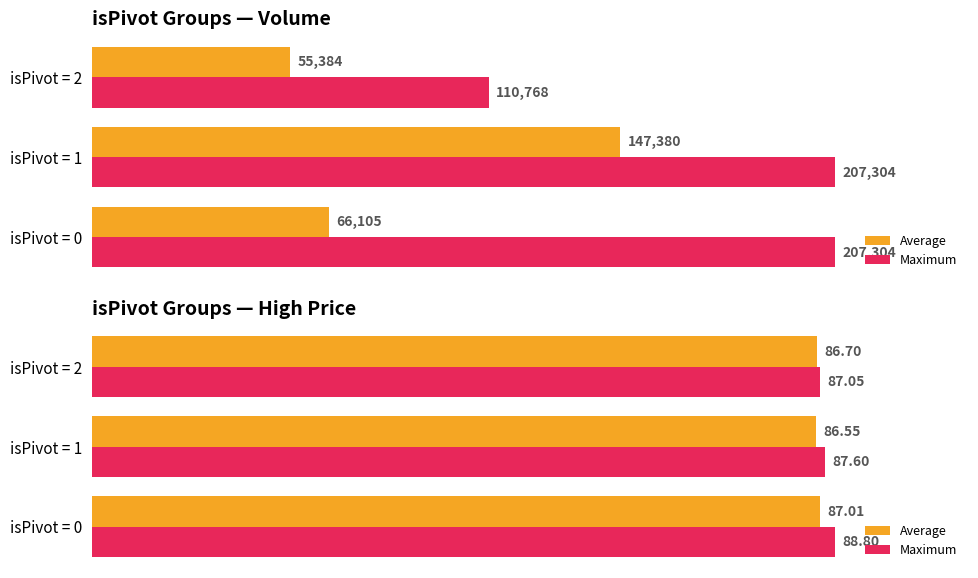

What is the maximum value for Maximum?

88.8